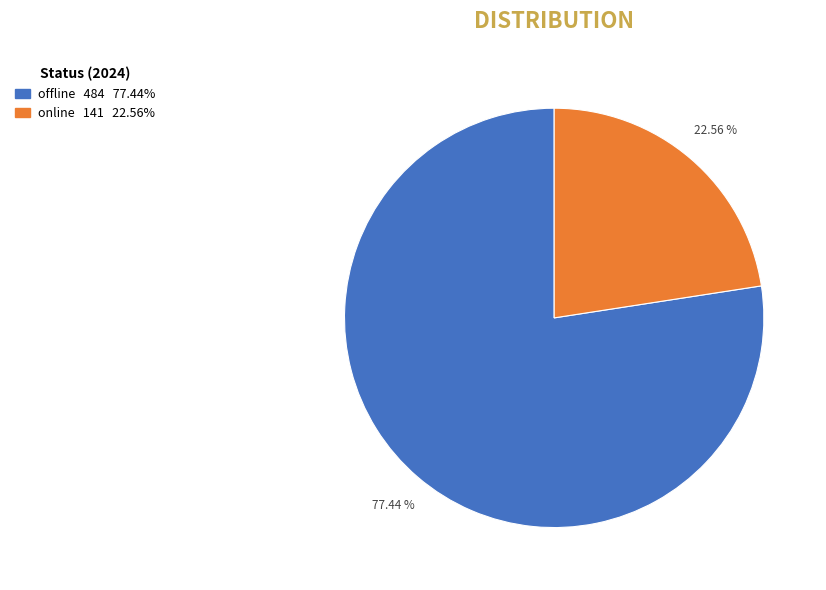

Is there a majority slice in this chart?

Yes